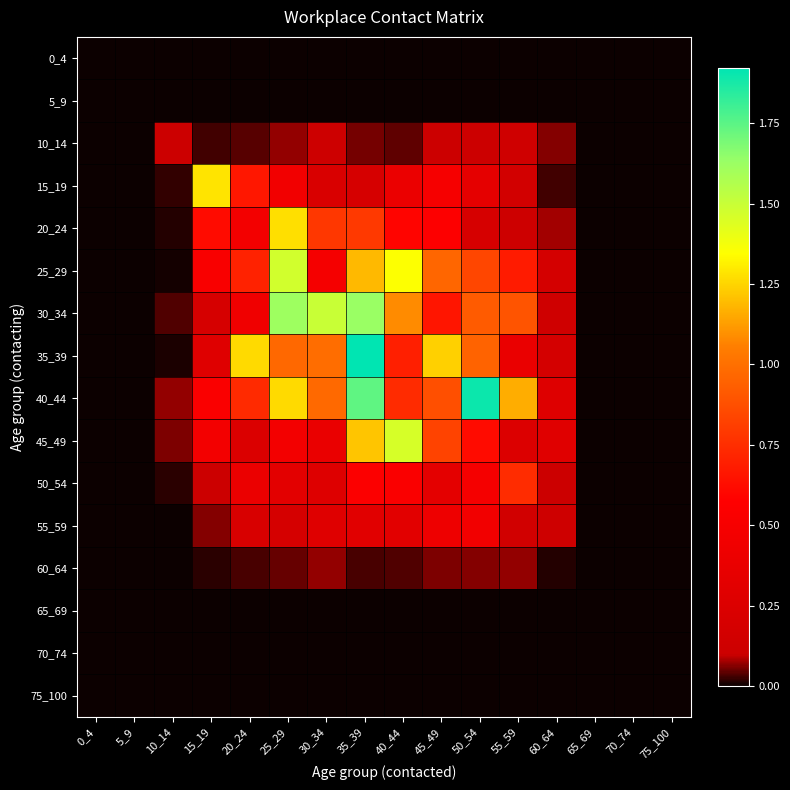

Which has a higher value, 75_100 or 70_74?

75_100